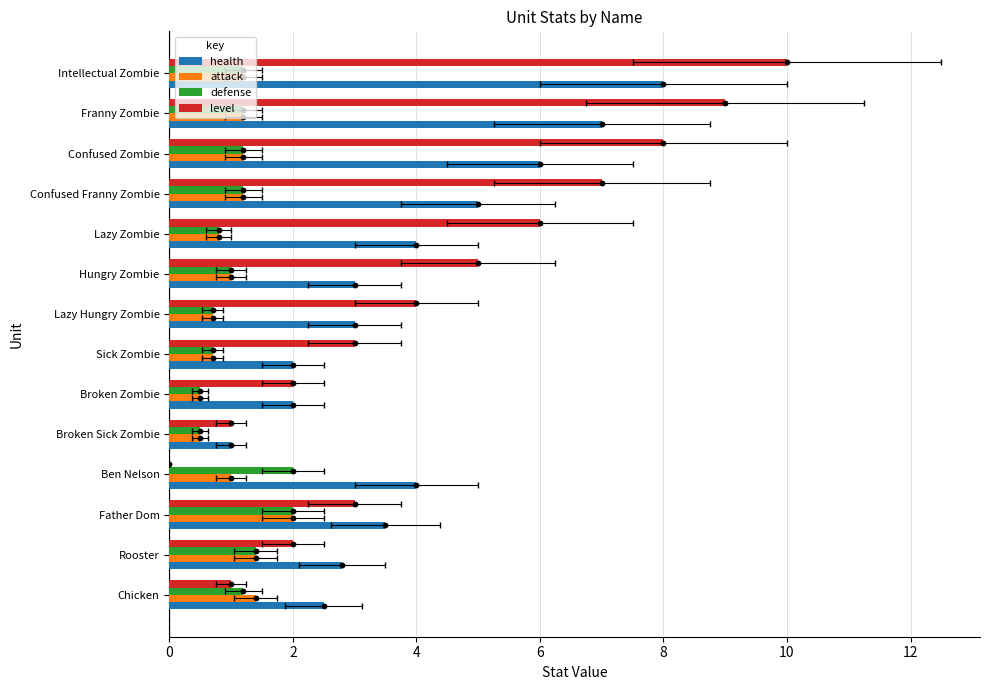

What are all the series names shown in the legend?

health, attack, defense, level